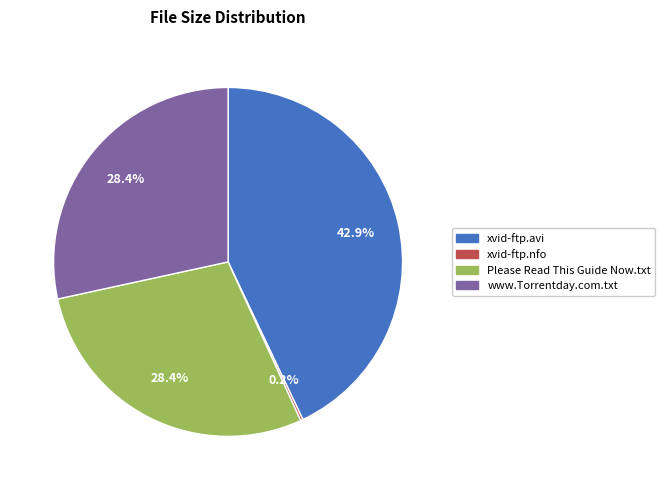

Is there any slice that represents more than half of the pie?

No